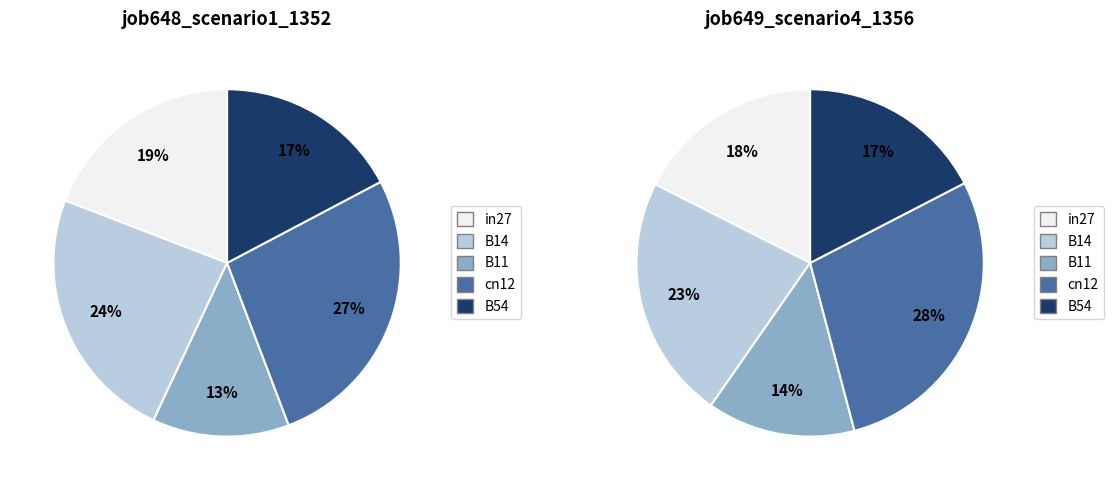

To the nearest percent, what is the average slice percentage?

20%